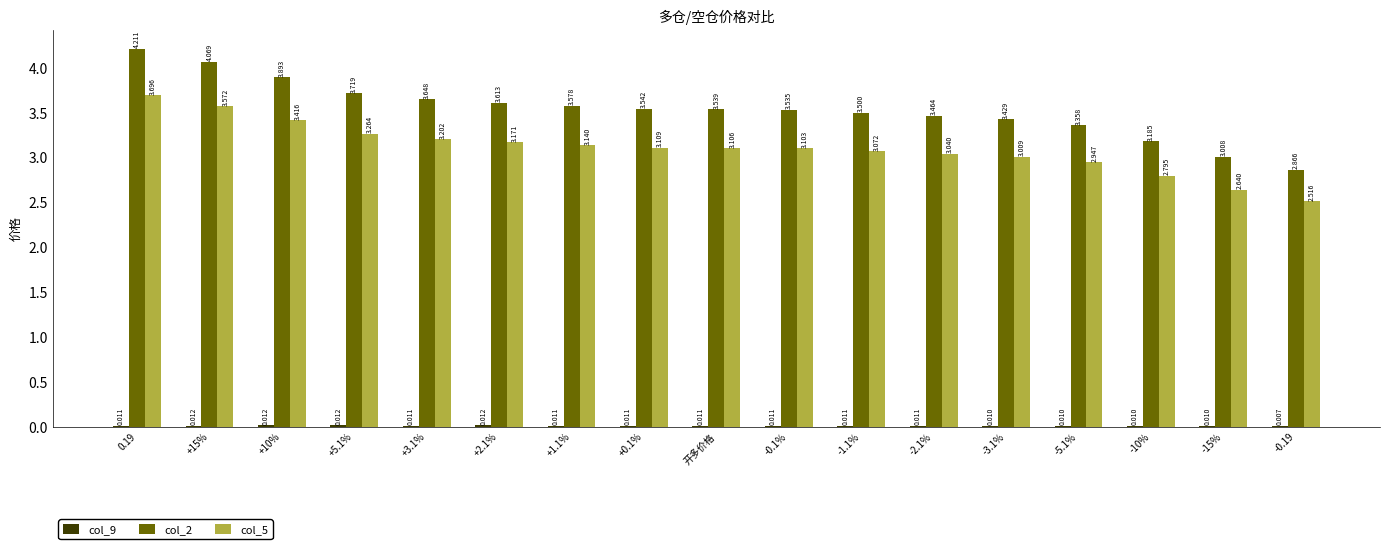

What is the greatest value displayed?

4.2